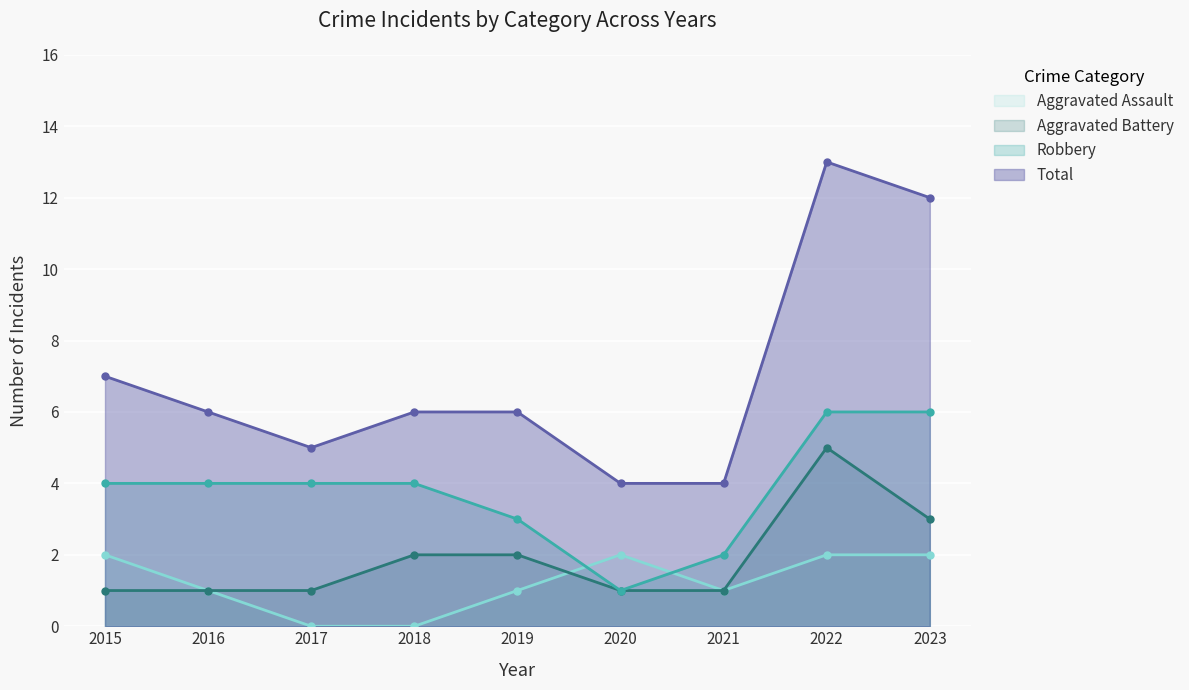

At which label is Total closest to 8?

2015